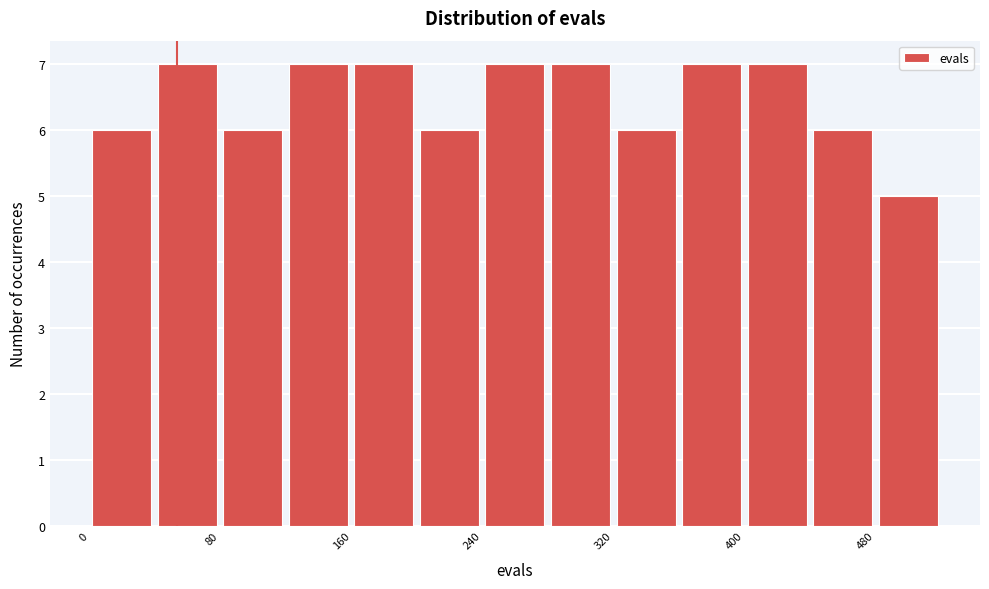

Reading left to right, list every bar in this chart as the range it spans on the x-axis followed by its height. The values are not printed on the chart, so give them approximately, as read against the axis.

0 to 40: 6
40 to 80: 7
80 to 120: 6
120 to 160: 7
160 to 200: 7
200 to 240: 6
240 to 280: 7
280 to 320: 7
320 to 360: 6
360 to 400: 7
400 to 440: 7
440 to 480: 6
480 to 520: 5